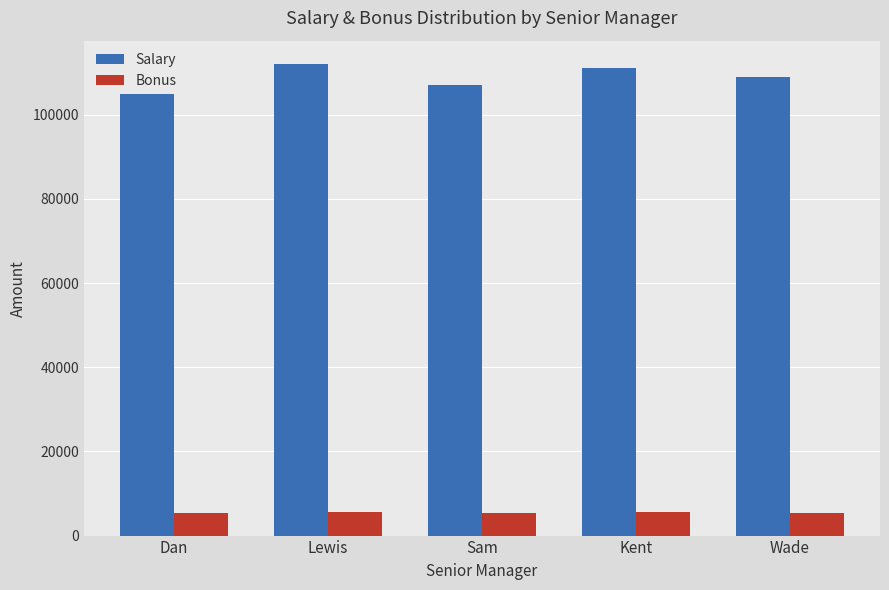

What position from the left is Wade?

5